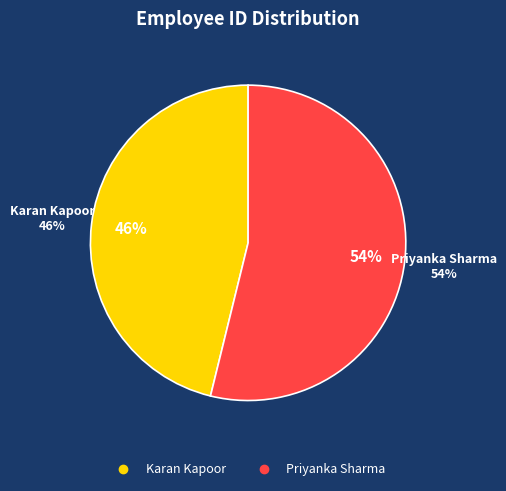

How many segments does this pie chart have?

2